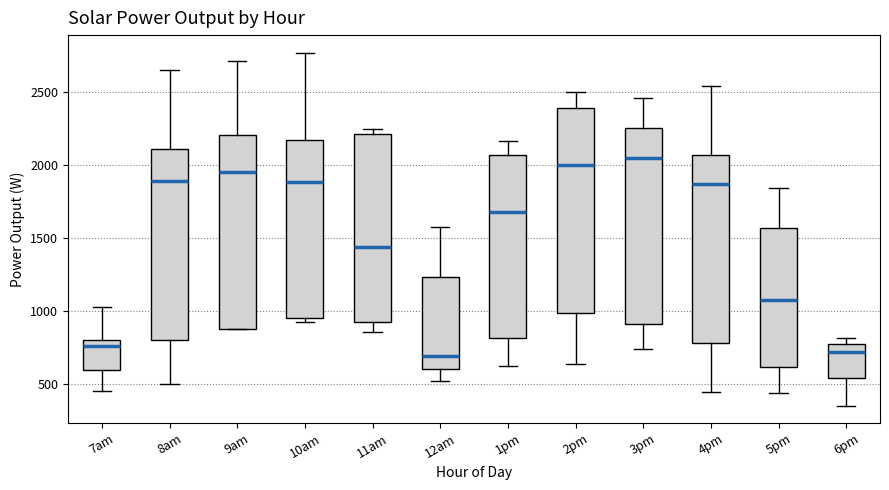

Where does the median line of the box for 11am sit on the y-axis? The values are not printed on the chart, so give them approximately, as read against the axis.

1450